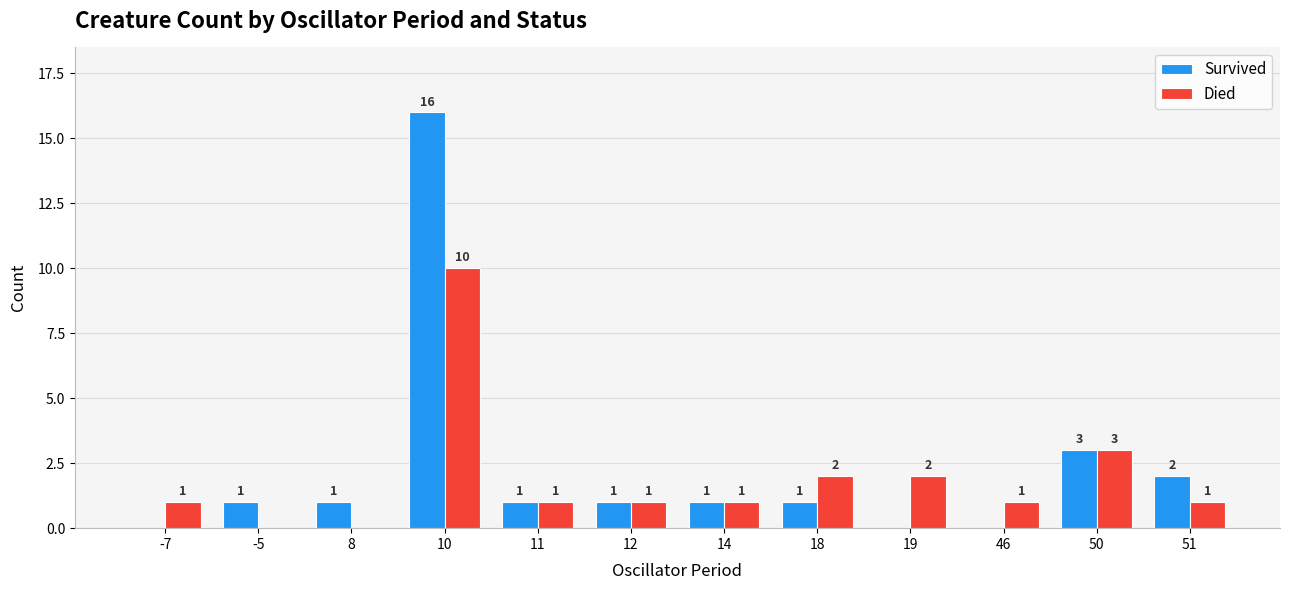

What is the total value across all series at 12?

2